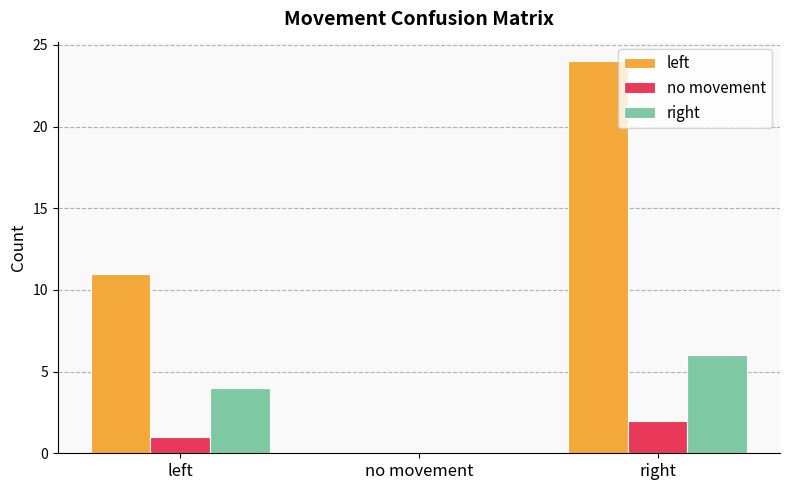

The right series shows 6 at right. True or false?

True